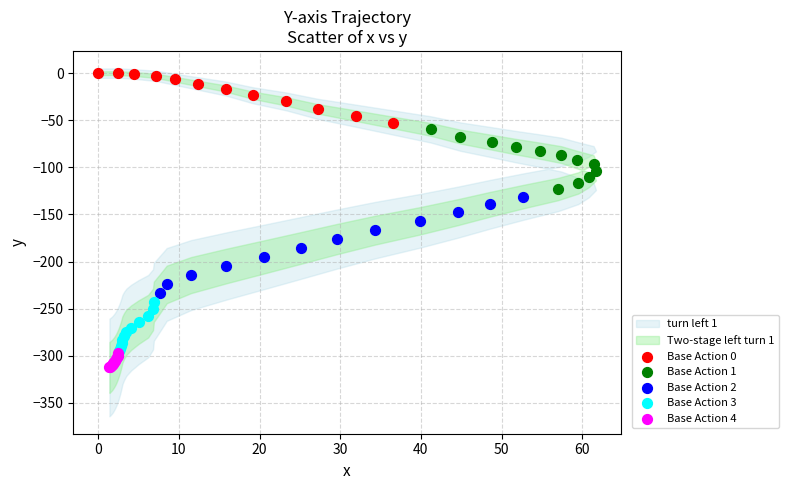

Which series has the largest Y range (max minus min)?

Base Action 2